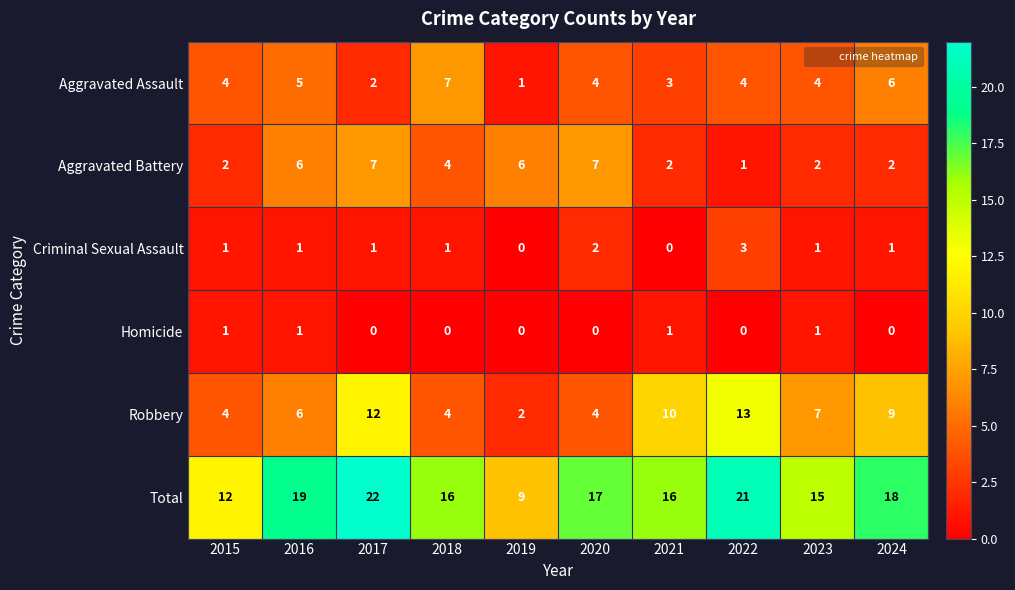

Is it true that Aggravated Assault equals 3 at 2023?

False